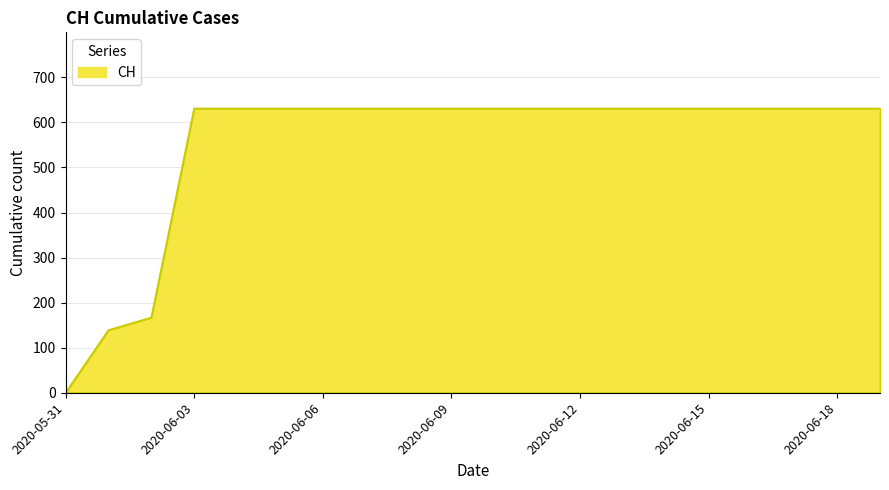

What is the difference between the maximum and minimum values?

631